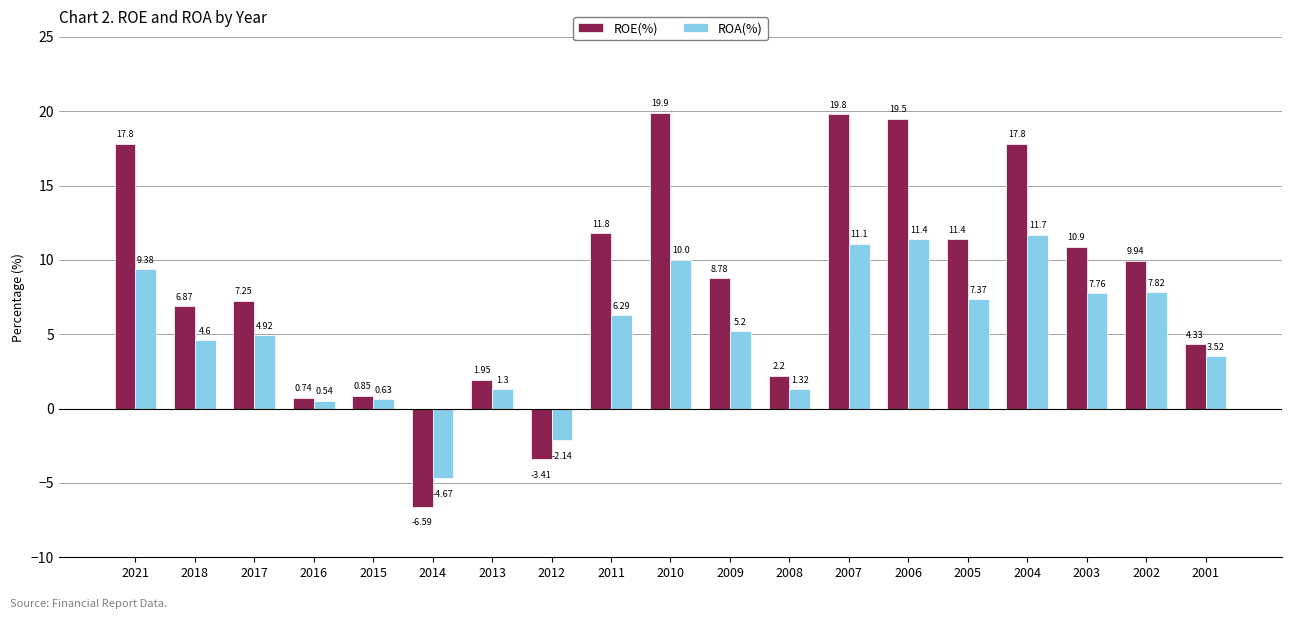

Rank the series by their maximum value, from lowest to highest.

ROA(%), ROE(%)